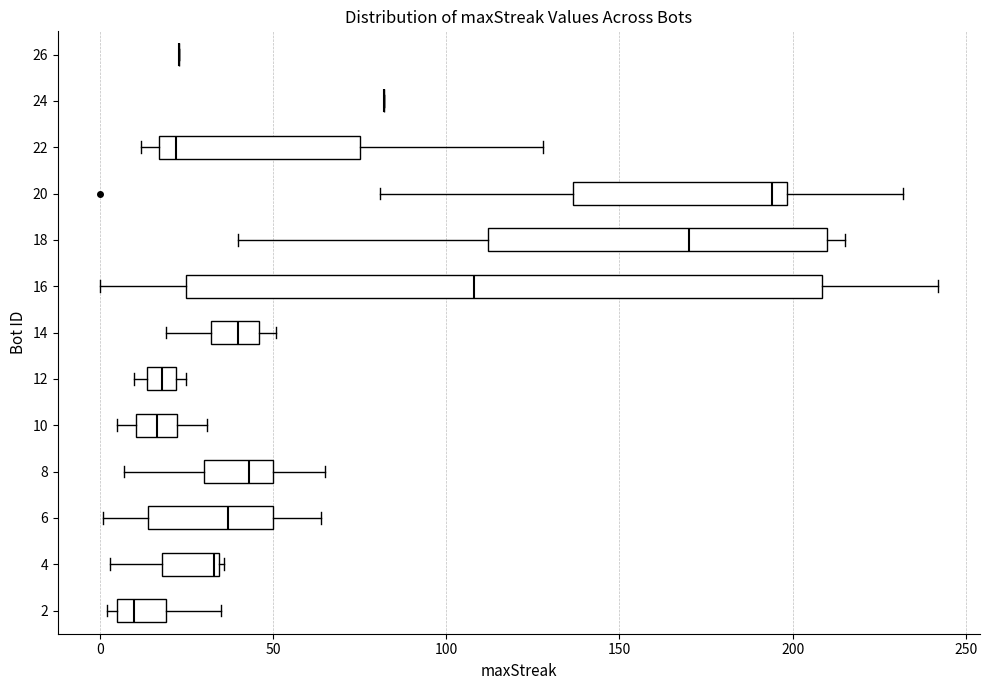

Reading bottom to top, read every box against the x-axis: the position of its median line, the range the box covers, and the ends of its whiskers. The values are not printed on the chart, so give them approximately, as read against the axis.

2: median 10, box 5 to 20, whiskers 0 to 35
4: median 35, box 20 to 35, whiskers 5 to 35
6: median 35, box 15 to 50, whiskers 0 to 65
8: median 45, box 30 to 50, whiskers 5 to 65
10: median 15, box 10 to 20, whiskers 5 to 30
12: median 20 (inside the box), box 15 to 20, whiskers 10 to 25
14: median 40, box 30 to 45, whiskers 20 to 50
16: median 110, box 25 to 210, whiskers 0 to 240
18: median 170, box 110 to 210, whiskers 40 to 215
20: median 195, box 135 to 200, whiskers 80 to 230
22: median 20, box 15 to 75, whiskers 10 to 130
24: box collapsed to a line at 80, whiskers 80 to 80
26: box collapsed to a line at 25, whiskers 25 to 25